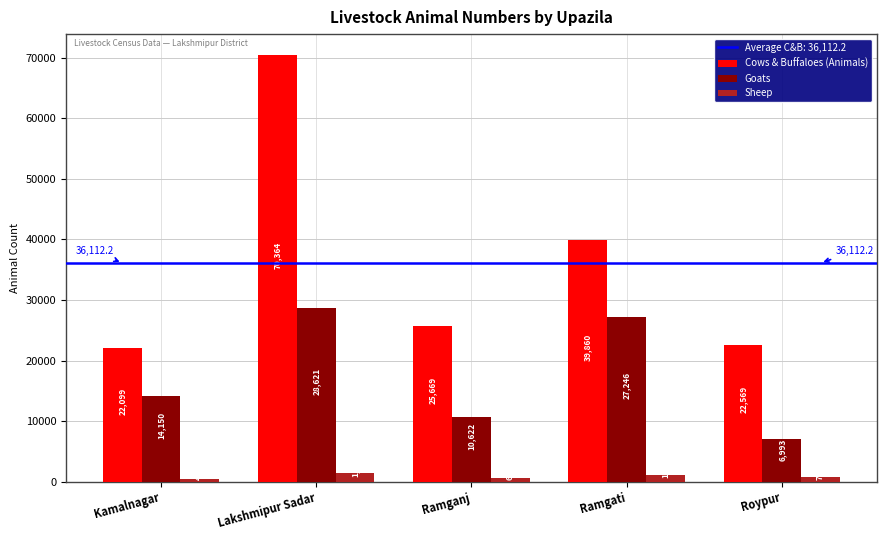

What value does the Cows & Buffaloes (Animals) series have at Kamalnagar, to the nearest 10?

22100